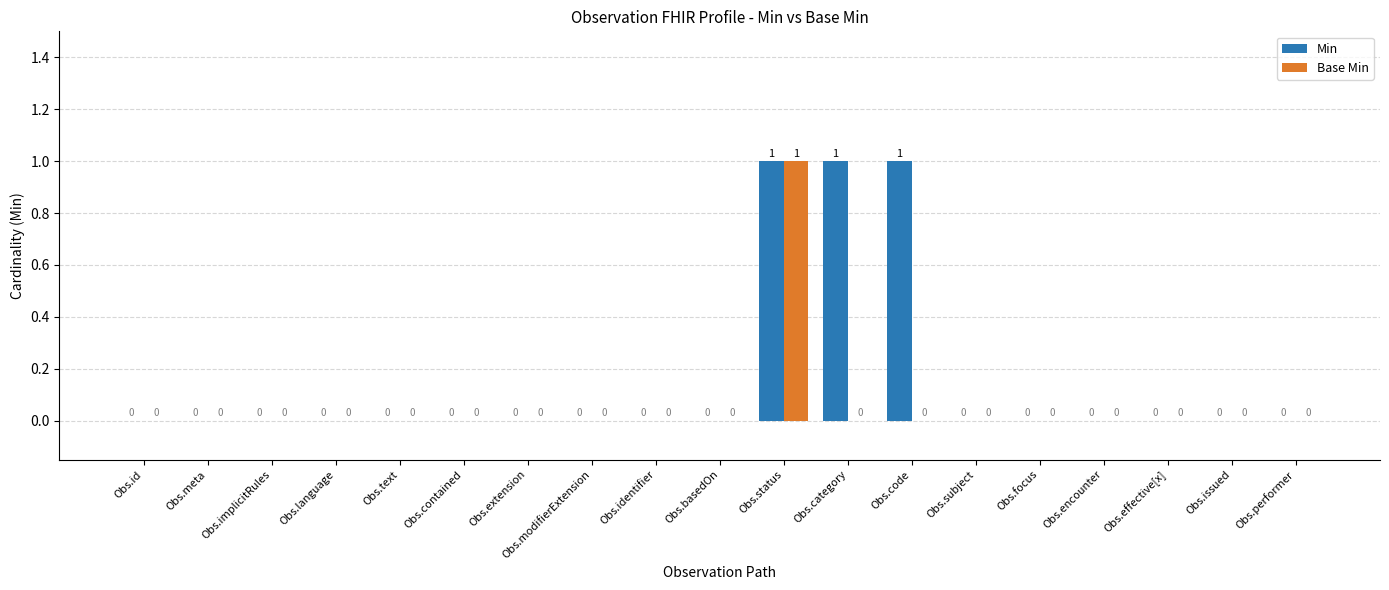

What are all the series names shown in the legend?

Min, Base Min